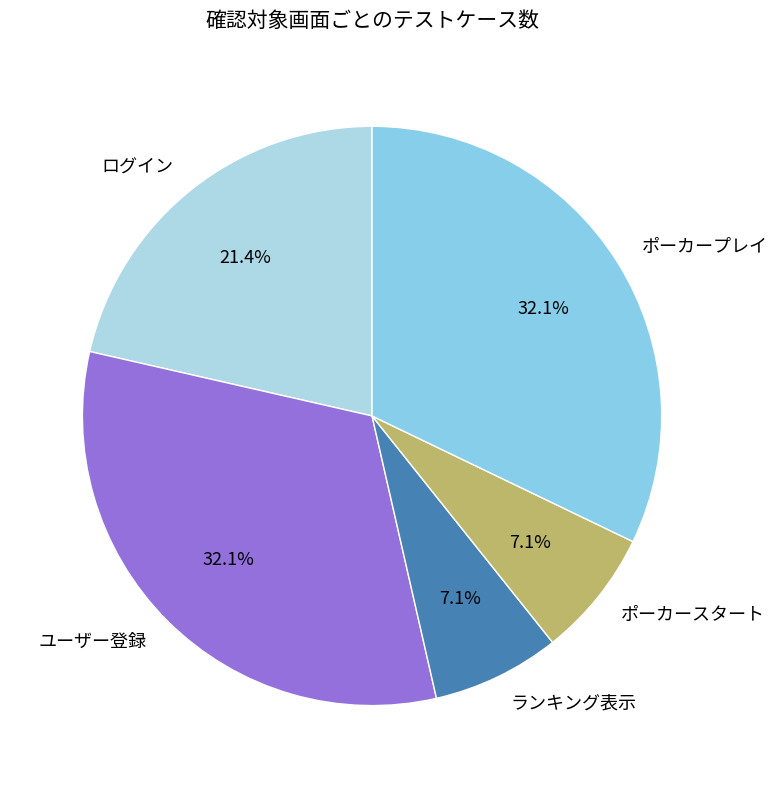

Do ユーザー登録 and ポーカースタート together represent more than half of the pie?

No